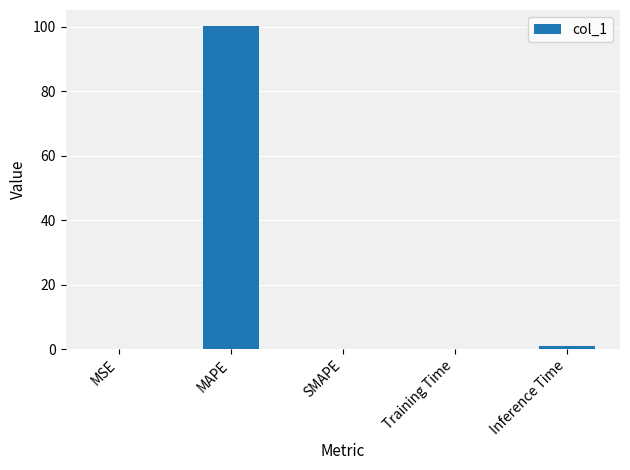

Are the bars horizontal?

No